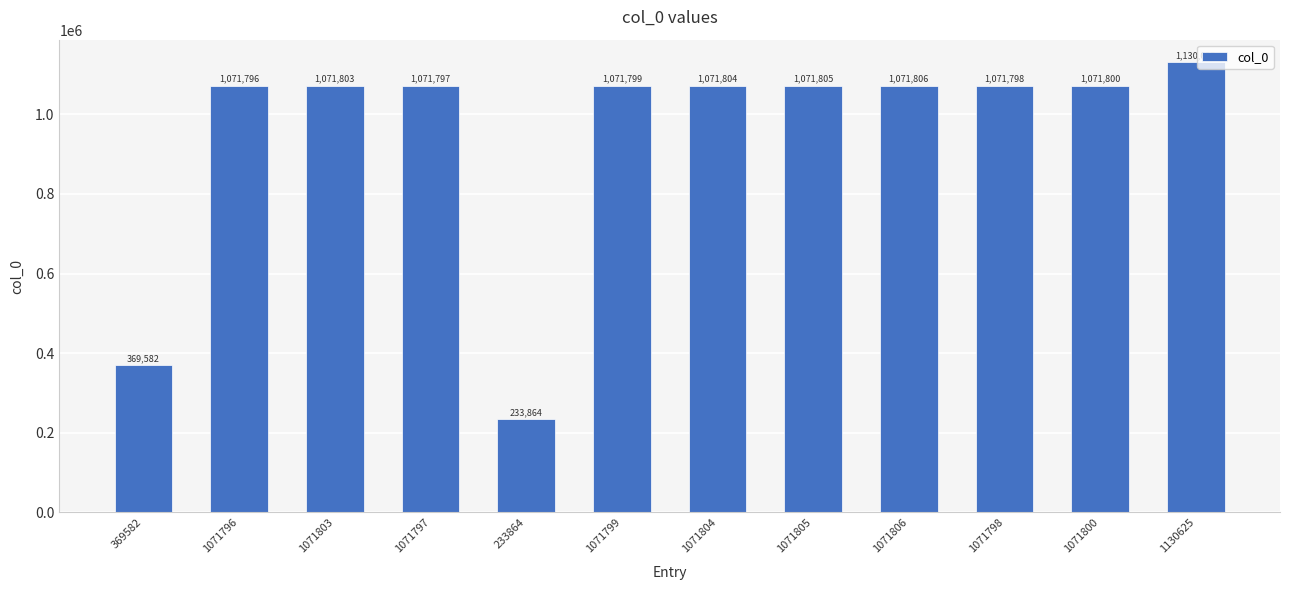

What is the change in value from 1071804 to 1071798?

-6